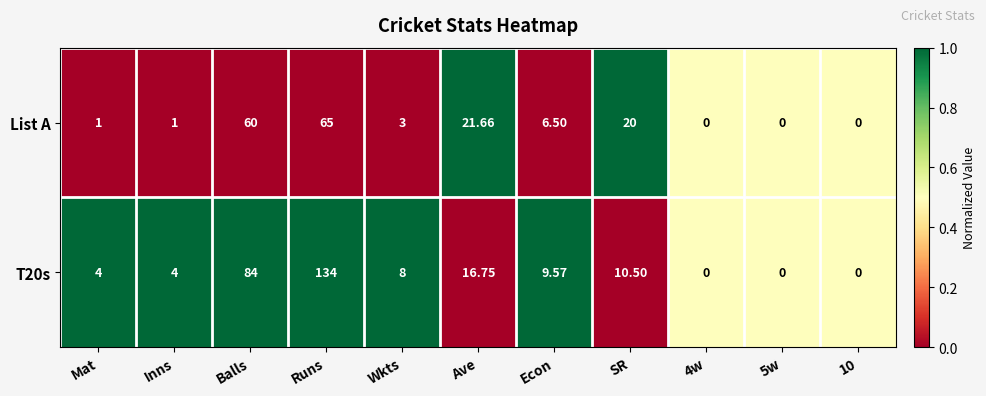

At which label is T20s closest to 67?

Balls